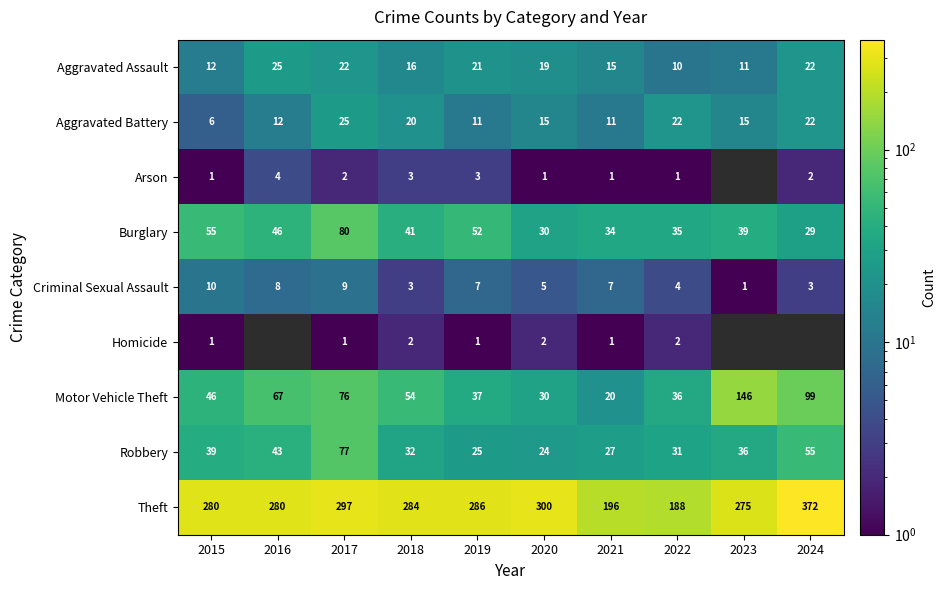

Rank the series at 2017 from lowest to highest value.

Homicide, Arson, Criminal Sexual Assault, Aggravated Assault, Aggravated Battery, Motor Vehicle Theft, Robbery, Burglary, Theft